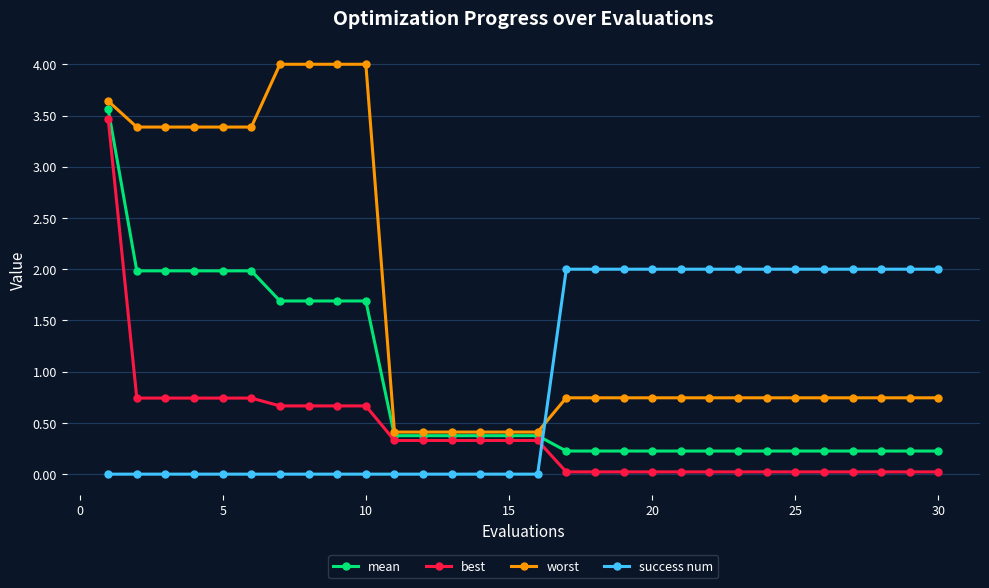

How many intersections are there between success num and worst?

1